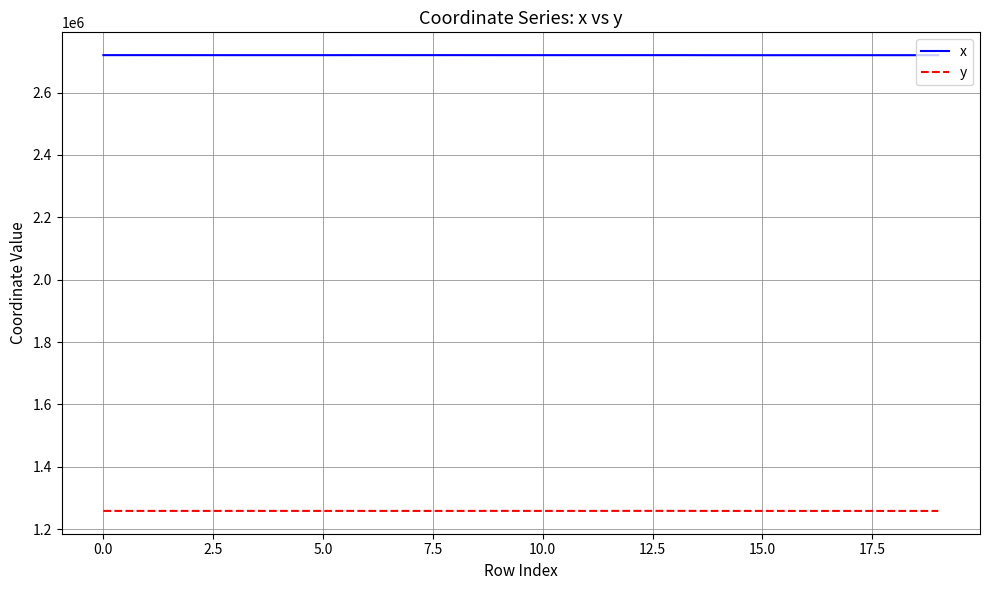

Which series has the largest total across all categories?

x